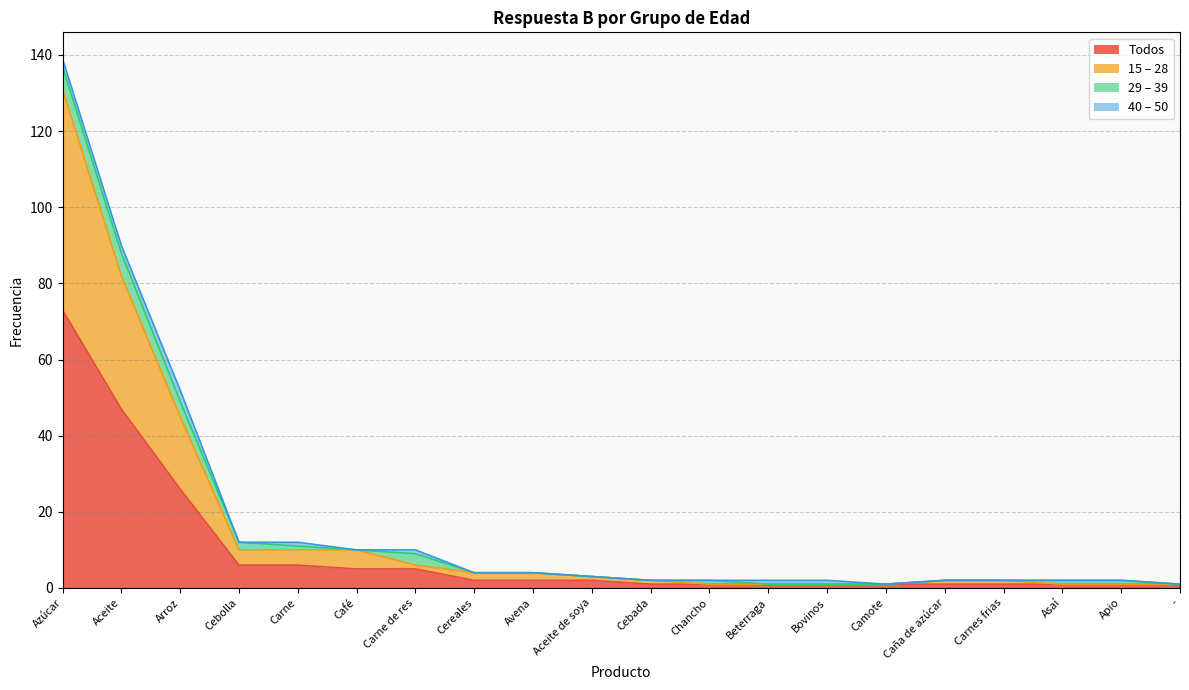

How many interior local valleys does the Todos series have?

3